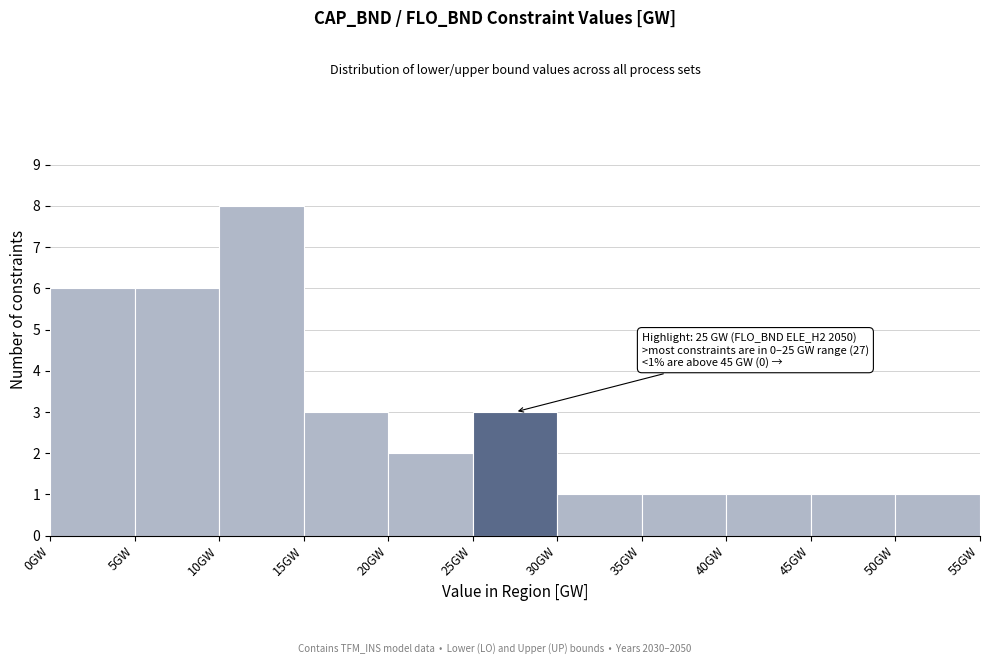

Which range on the x-axis has the tallest bar?

10 to 15